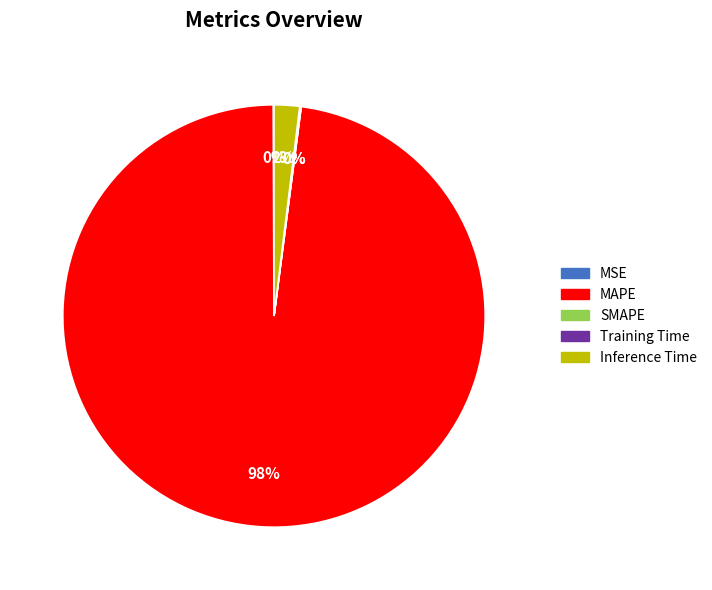

What percentage is the Inference Time slice, to the nearest percent?

2%